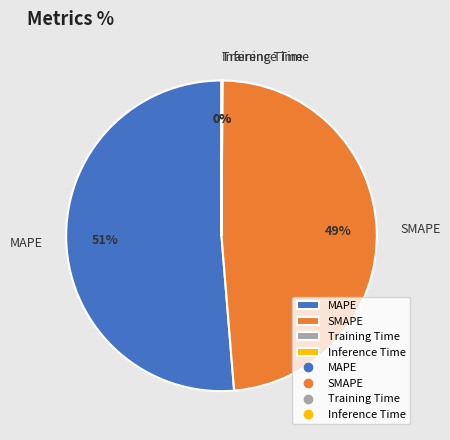

Is there a majority slice in this chart?

Yes